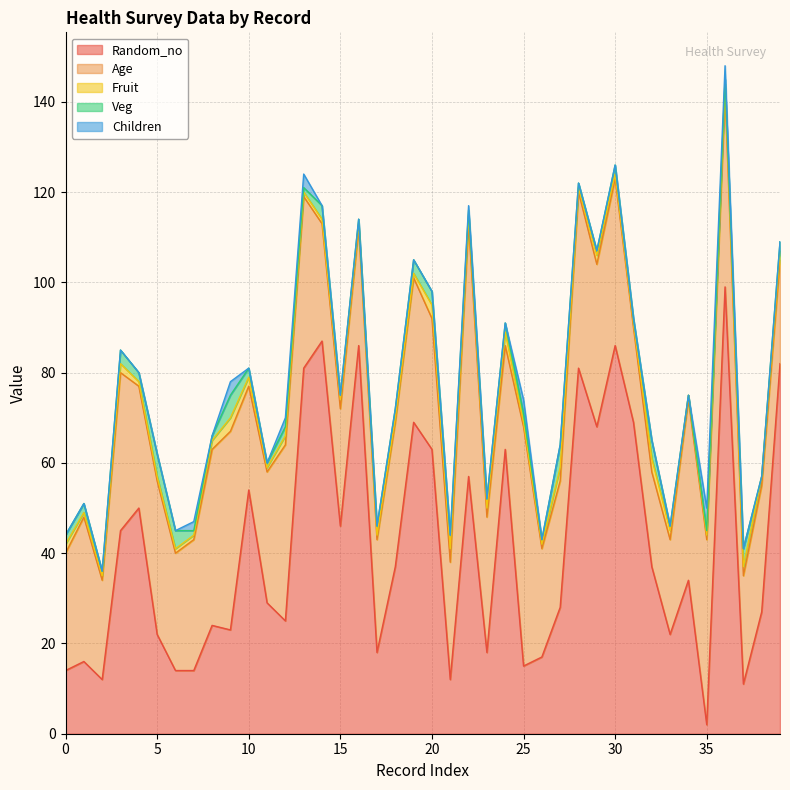

Which series changed the most between 25 and 29?

Random_no